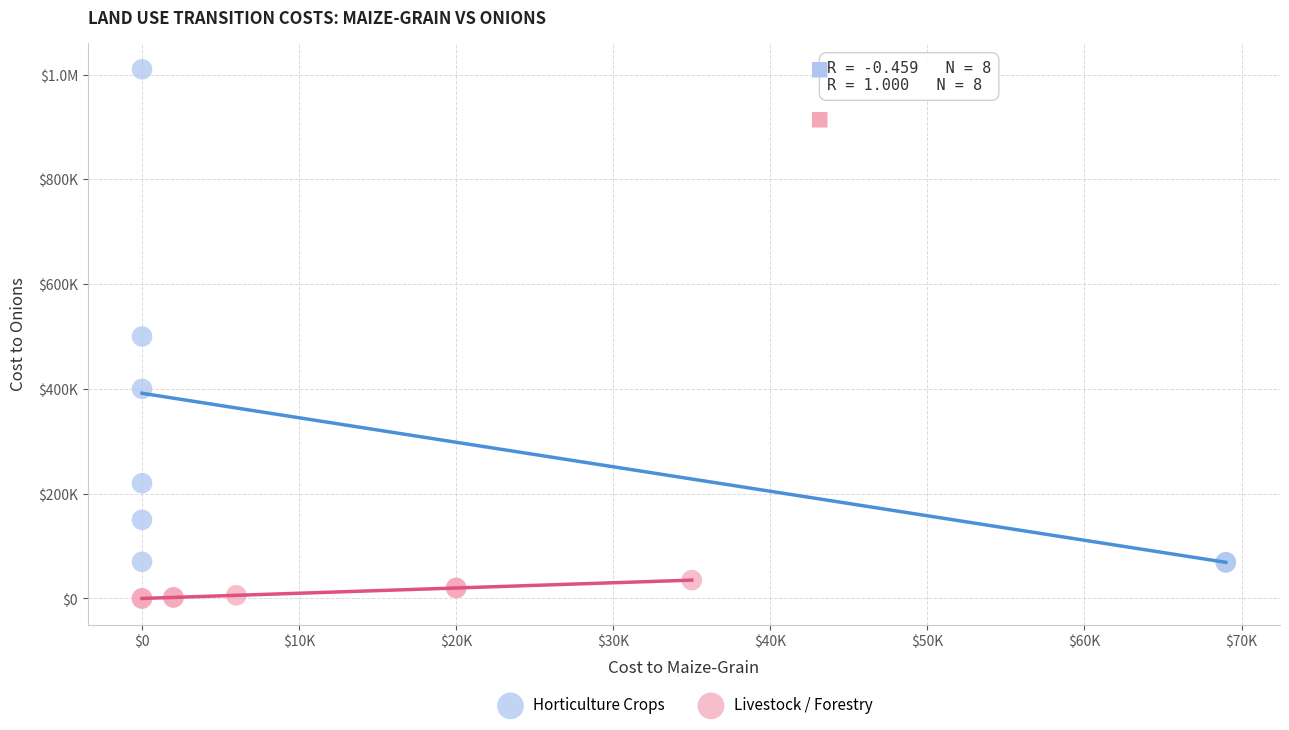

What are all the series names shown in the legend?

Horticulture Crops, Livestock / Forestry